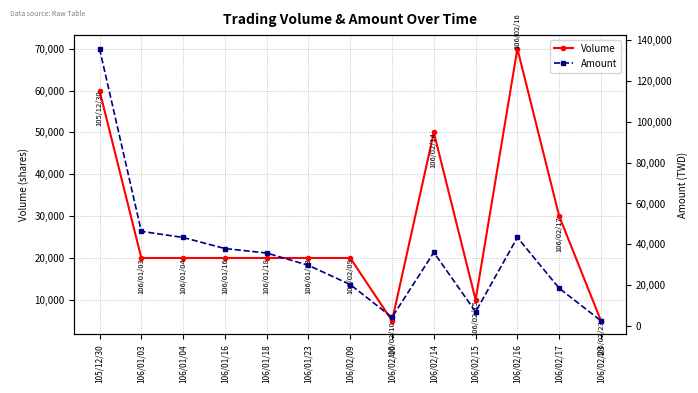

Reading left to right, transcribe all the data shown in this chart.

Volume: 105/12/30=60000	106/01/03=20000	106/01/04=20000	106/01/16=20000	106/01/18=20000	106/01/23=20000	106/02/09=20000	106/02/10=5000	106/02/14=50000	106/02/15=10000	106/02/16=70000	106/02/17=30000	106/02/23=5000
Amount: 105/12/30=135600	106/01/03=46400	106/01/04=43400	106/01/16=38000	106/01/18=35800	106/01/23=29790	106/02/09=20400	106/02/10=4400	106/02/14=36100	106/02/15=7100	106/02/16=43400	106/02/17=18600	106/02/23=2700